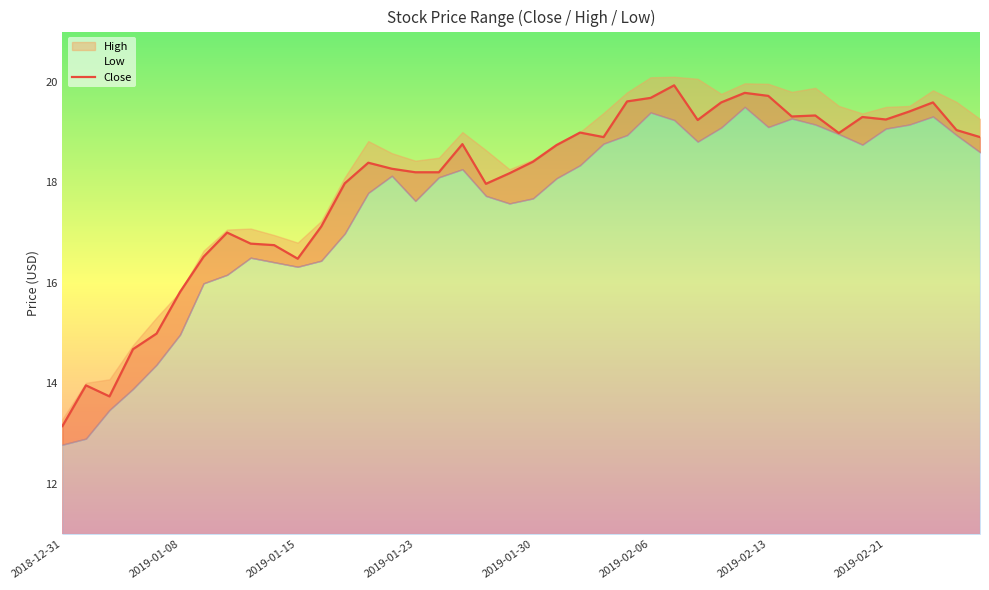

Reading left to right, transcribe all the data shown in this chart.

13.1	14.0	13.7	14.7	15.0	15.8	16.5	17.0	16.8	16.8	16.5	17.1	18.0	18.4	18.3	18.2	18.2	18.8	18.0	18.2	18.4	18.7	19.0	18.9	19.6	19.7	19.9	19.2	19.6	19.8	19.7	19.3	19.3	19.0	19.3	19.2	19.4	19.6	19.0	18.9